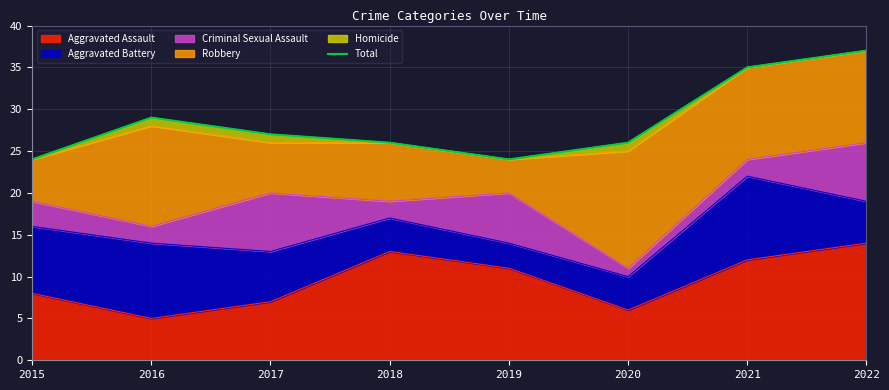

The chart shows a value of 50 at 2016. True or false?

False